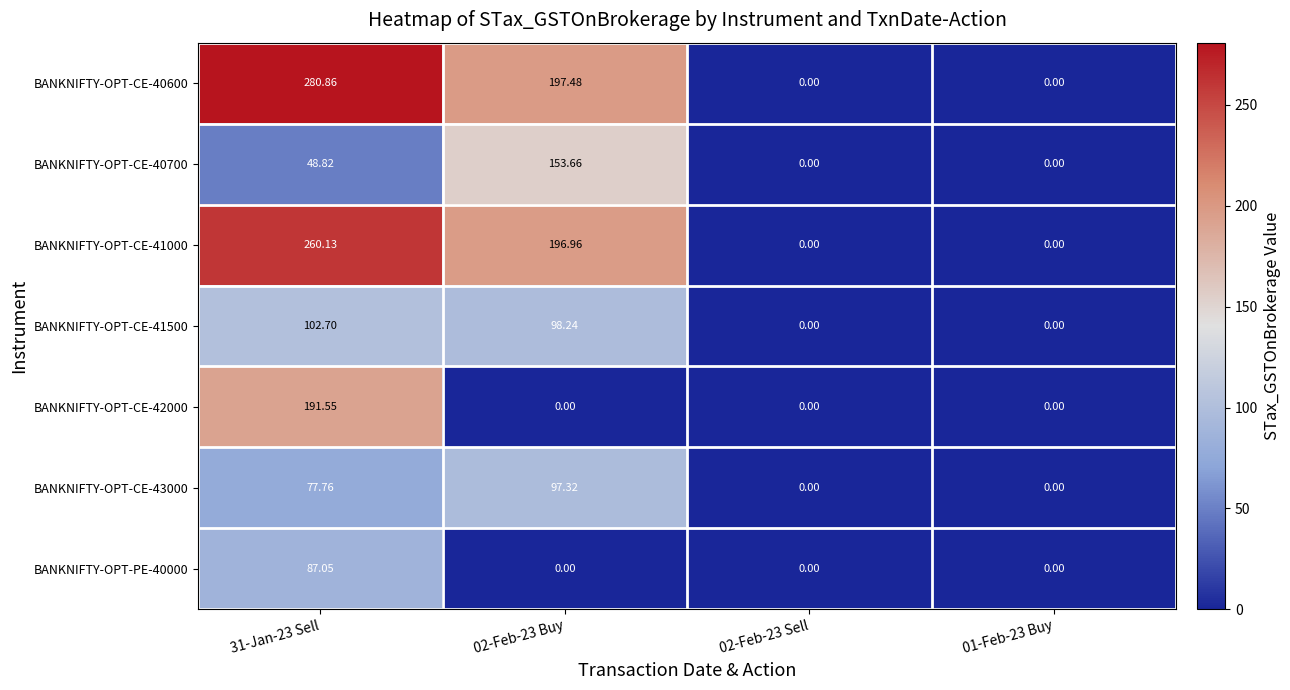

What is the spread (max minus min) of values at 02-Feb-23 Buy?

197.5